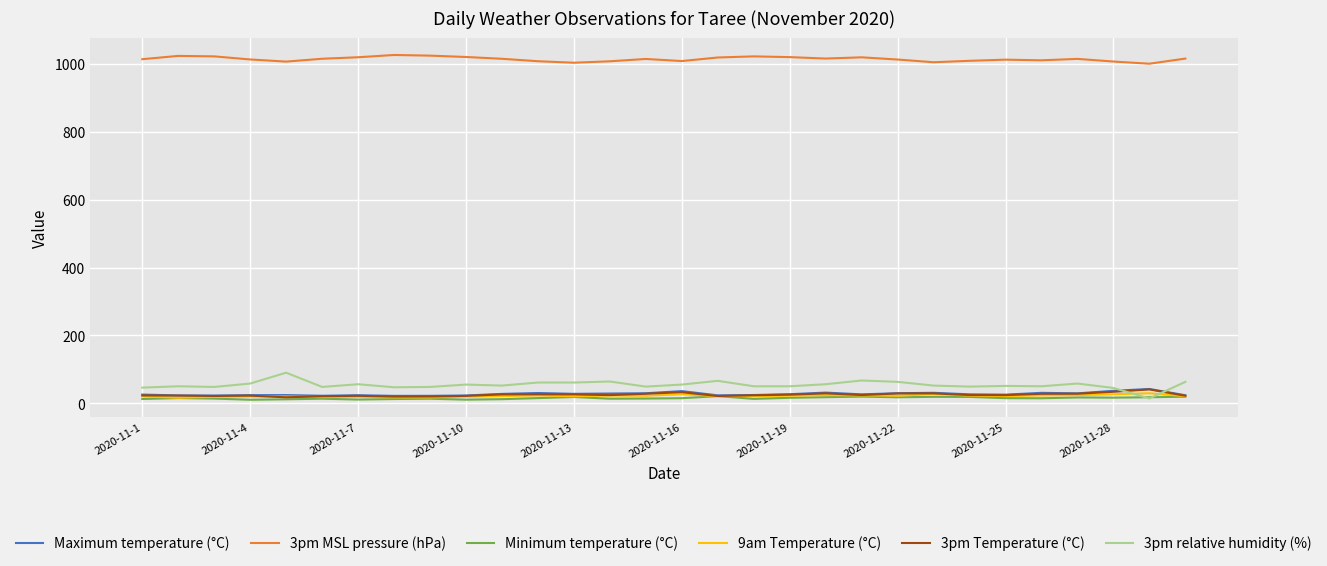

What is the maximum value for 3pm relative humidity (%)?

90.0